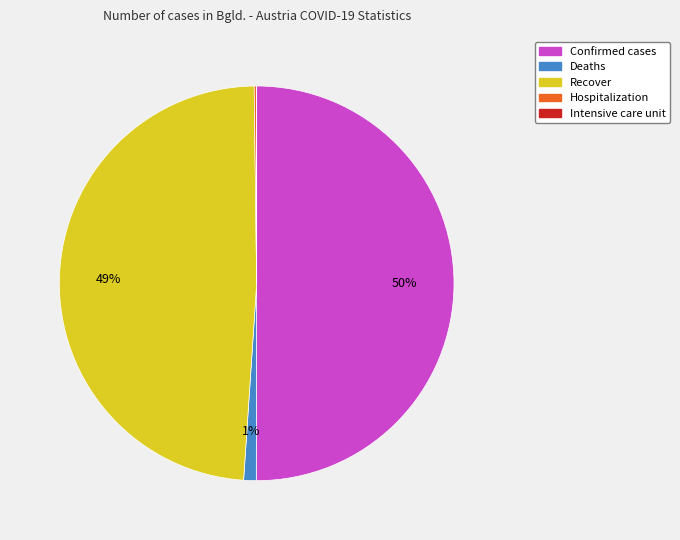

The Confirmed cases slice represents 42% of the pie. True or false?

False